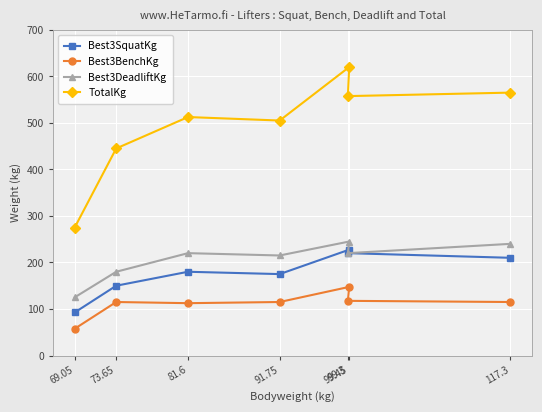

At which category is the sum across all series the highest?

99.45